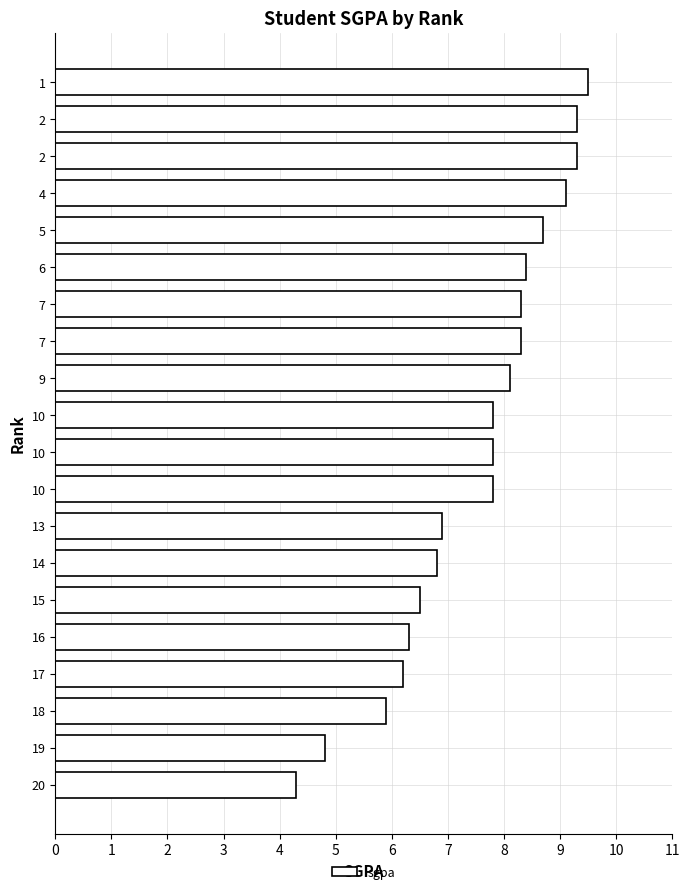

The value at 15 is 10.8. True or false?

False